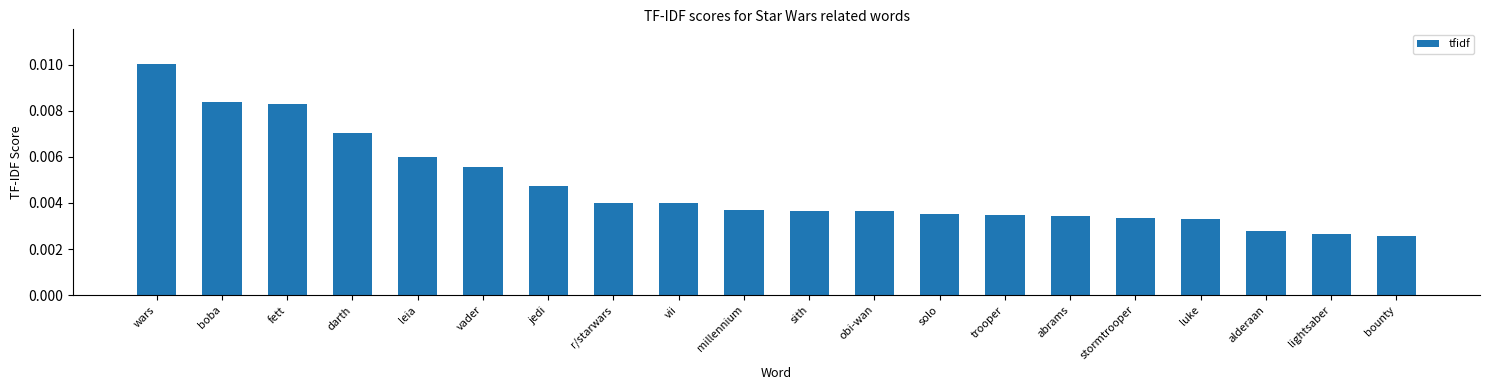

Are the bars horizontal?

No